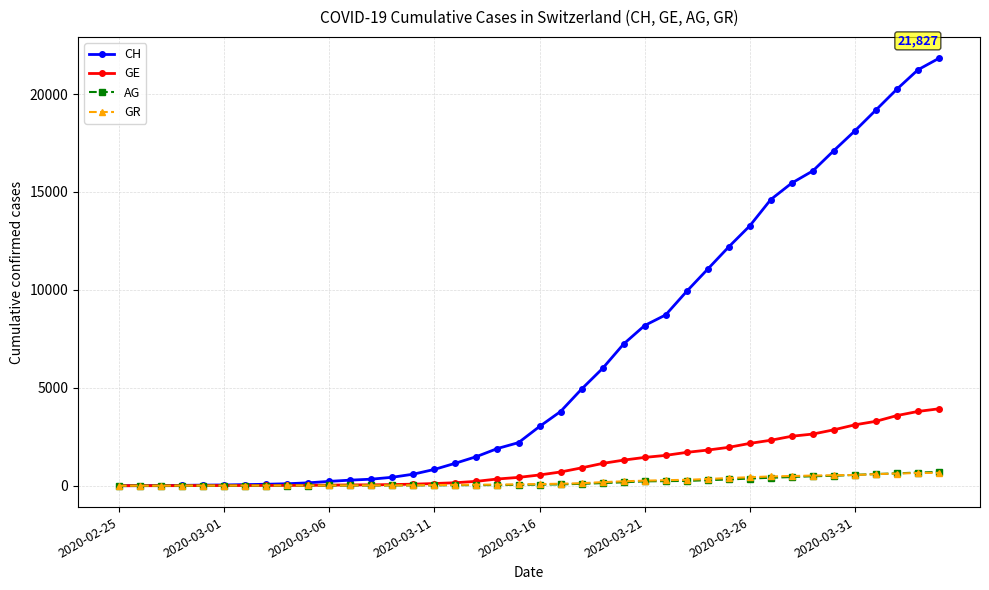

Which series has the largest range (max minus min)?

CH